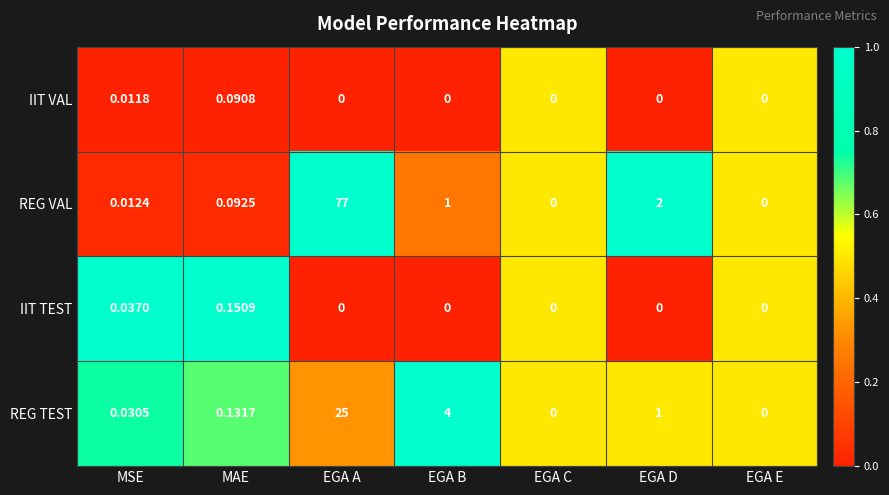

Between MAE and EGA A, which series saw the biggest shift?

REG VAL